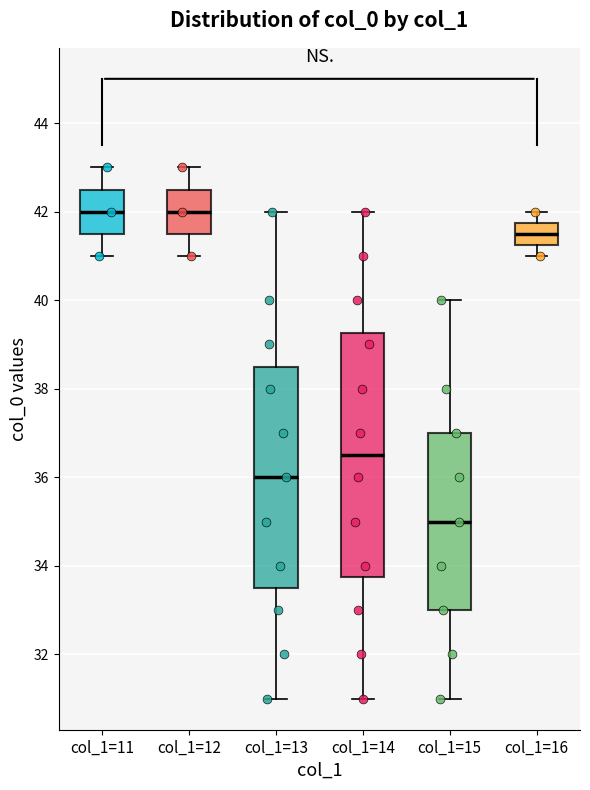

Reading left to right, transcribe this box plot: for each box, give where its median line is, the range the box spans, and where its two whiskers end, as read against the y-axis. The values are not printed on the chart, so give them approximately, as read against the axis.

col_1=11: median 42.0, box 41.6 to 42.6, whiskers 41.0 to 43.0
col_1=12: median 42.0, box 41.6 to 42.6, whiskers 41.0 to 43.0
col_1=13: median 36.0, box 33.6 to 38.6, whiskers 31.0 to 42.0
col_1=14: median 36.6, box 33.8 to 39.2, whiskers 31.0 to 42.0
col_1=15: median 35.0, box 33.0 to 37.0, whiskers 31.0 to 40.0
col_1=16: median 41.6, box 41.2 to 41.8, whiskers 41.0 to 42.0